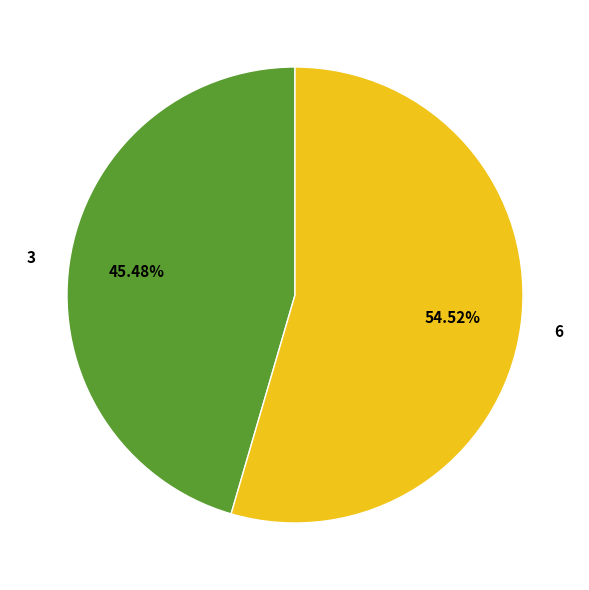

Approximately how many times larger is the value at 3 compared to 6?

0.8